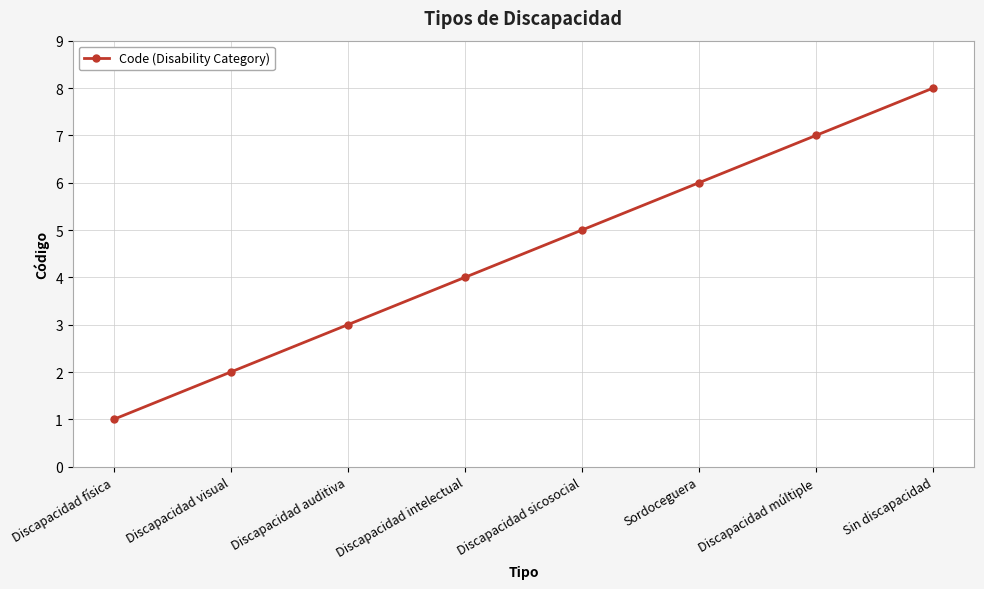

What is the label of the 5th point from the right?

Discapacidad intelectual